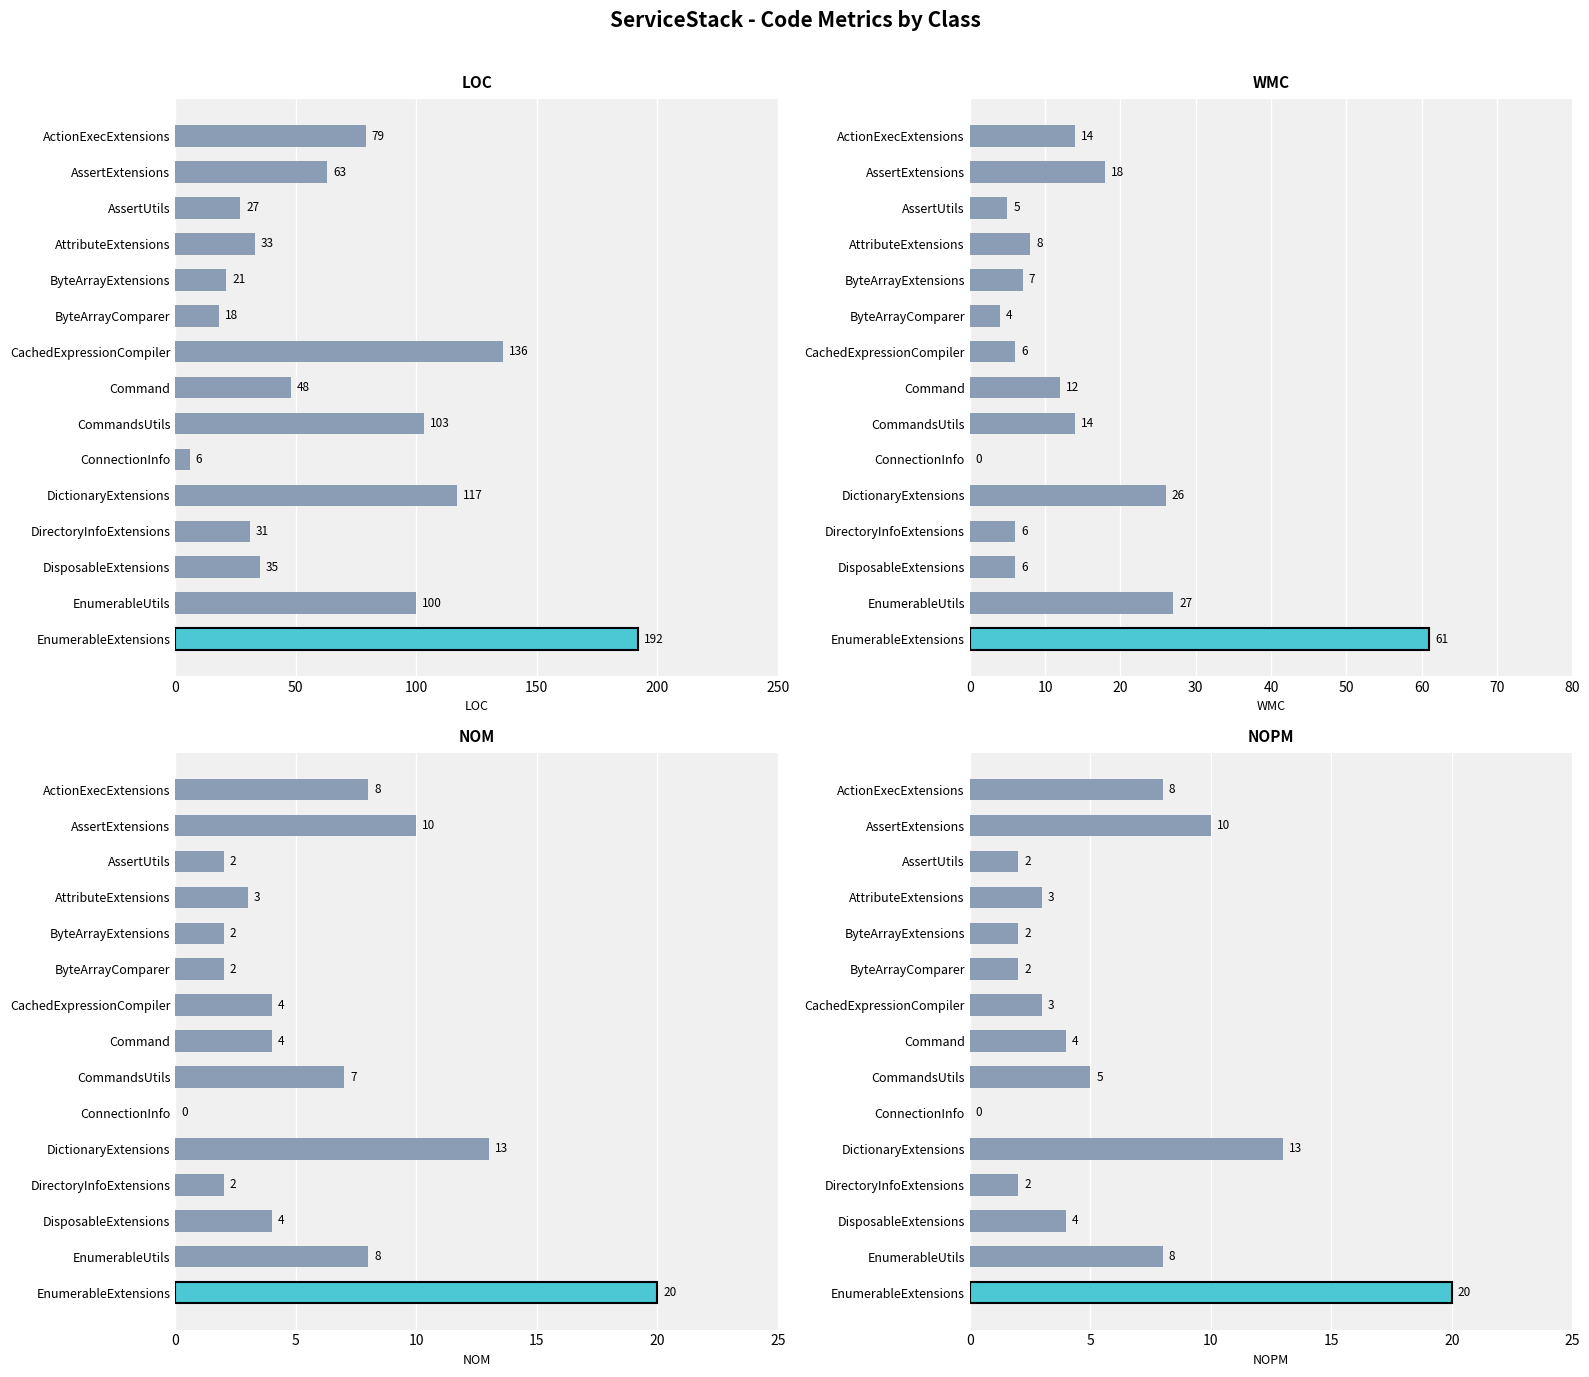

Is the value of WMC at AssertUtils greater than the value of NOM at CachedExpressionCompiler?

Yes